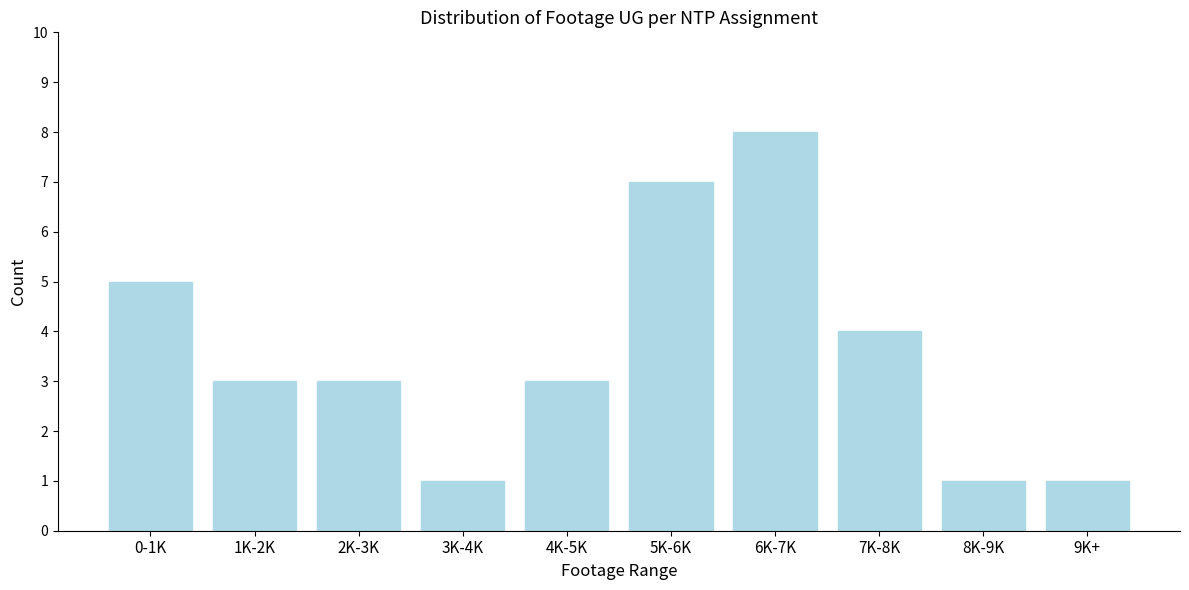

Reading right to left, what are all the values shown in this chart?

1	1	4	8	7	3	1	3	3	5